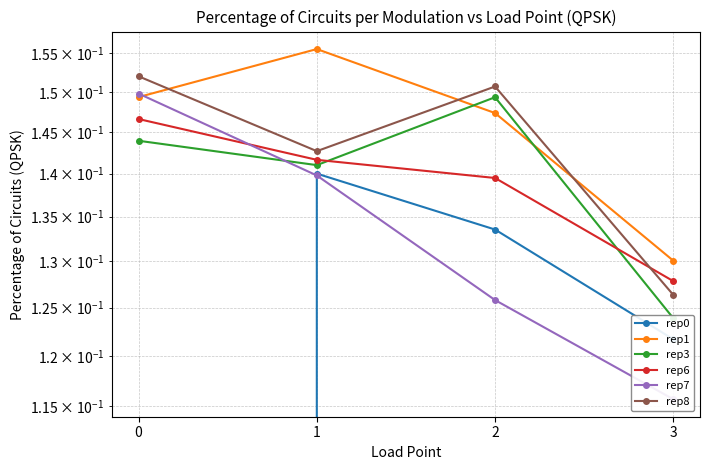

After their last crossing, which series has the higher values: rep3 or rep6?

rep6